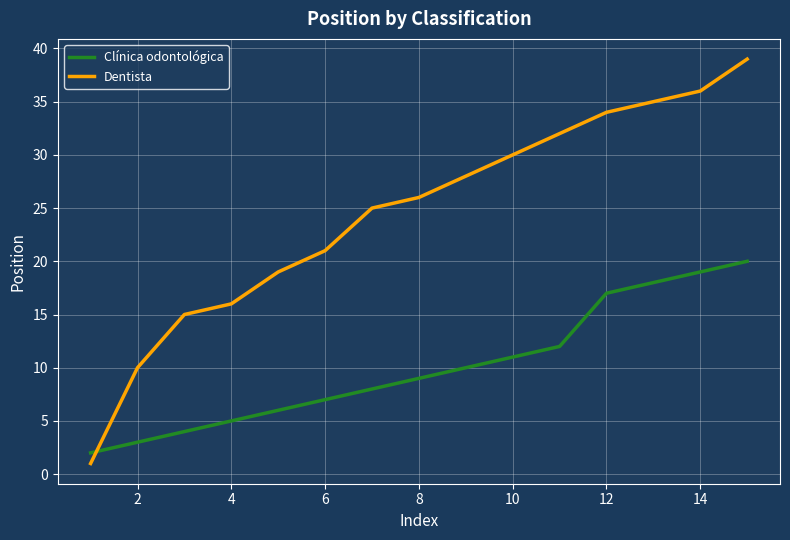

What is the lowest value of the Clínica odontológica series?

2